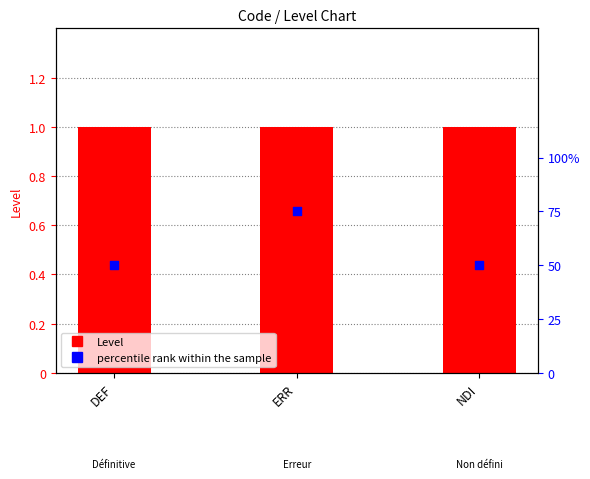

Is the value of percentile rank within the sample at NDI greater than the value of Level at DEF?

Yes